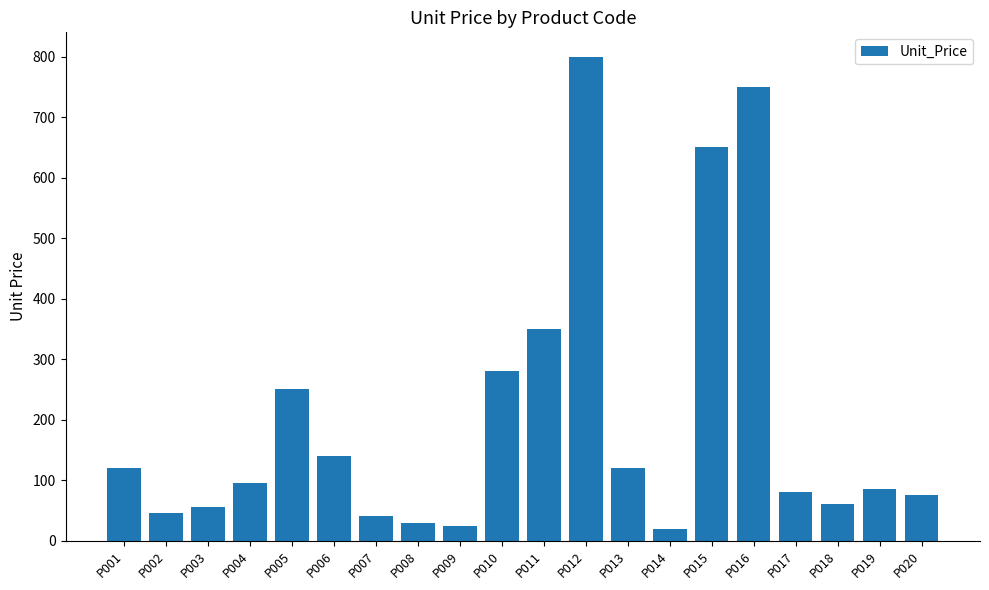

What is the difference between the maximum and minimum values?

780